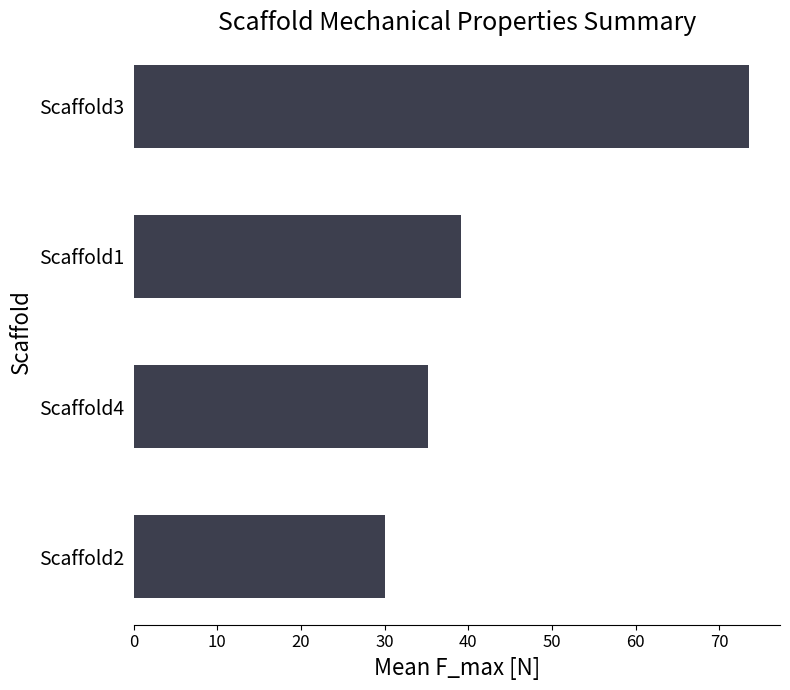

What is the difference between the second highest and second lowest values?

4.1